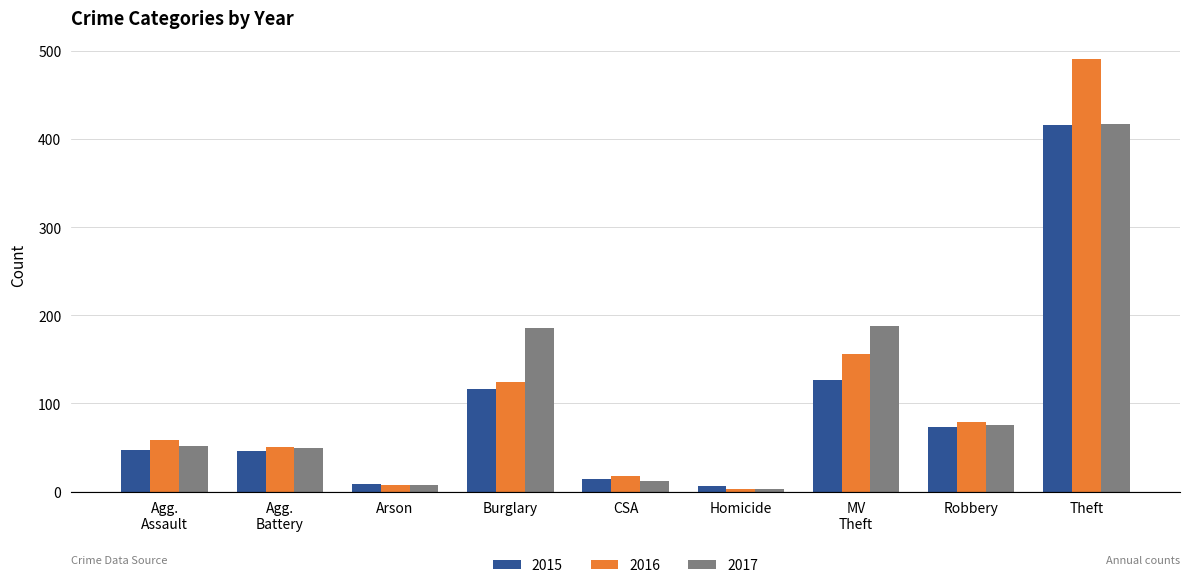

At which category is the sum across all series the highest?

Theft